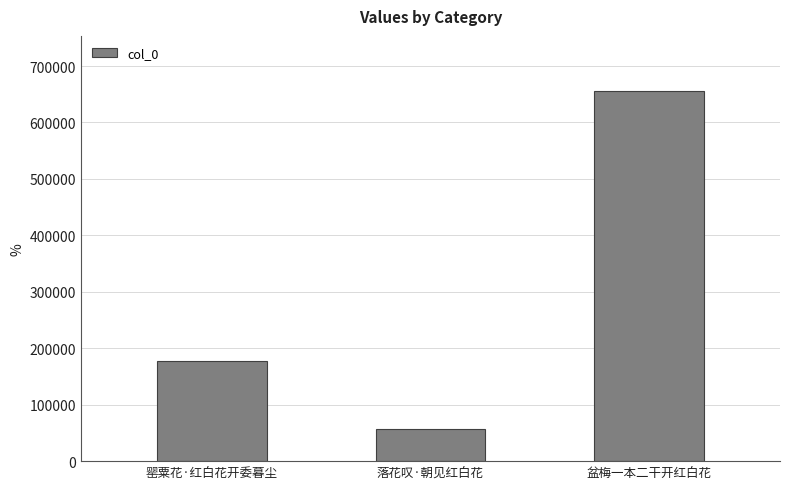

What is the change in value from 落花叹·朝见红白花 to 盆梅一本二干开红白花?

+598878